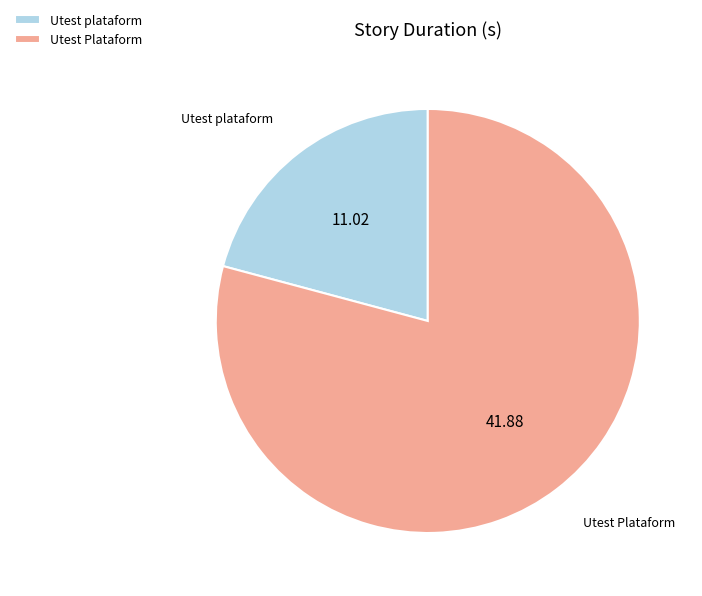

Which slice is the smallest?

Utest plataform